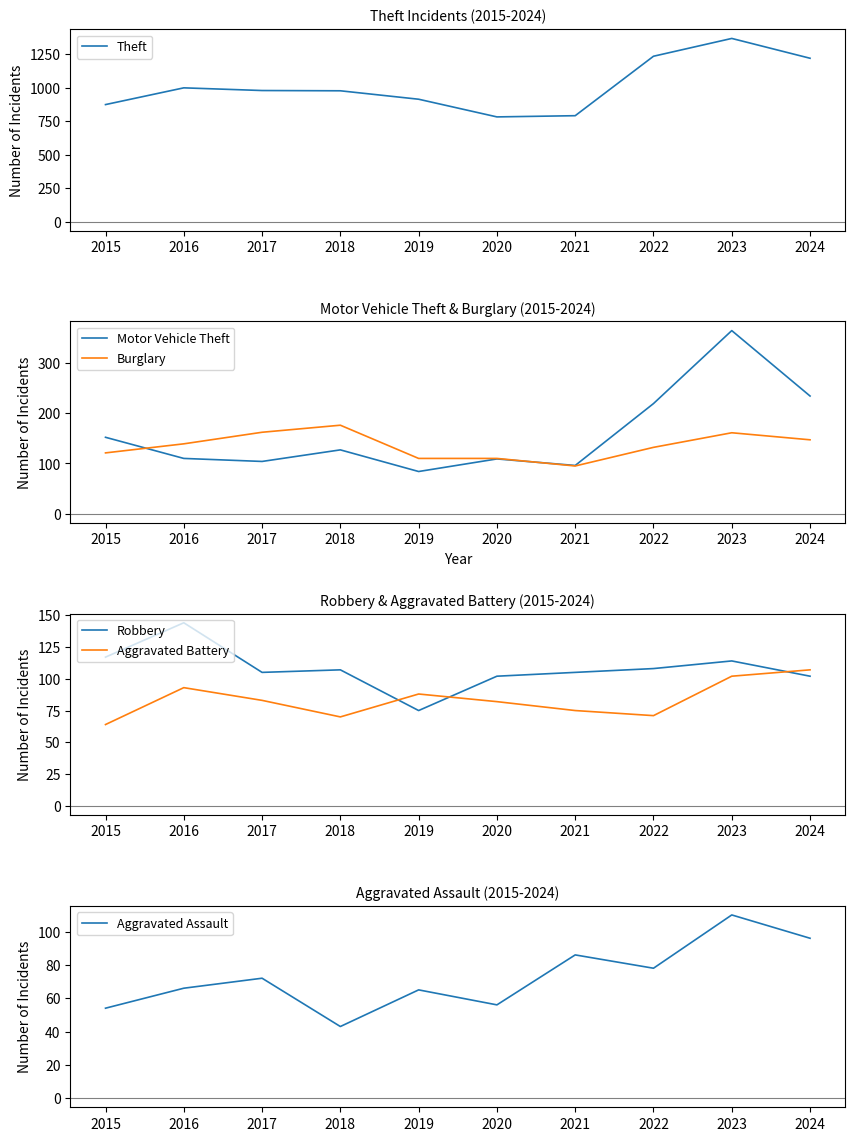

Which label corresponds to the smallest value in the chart?

2018